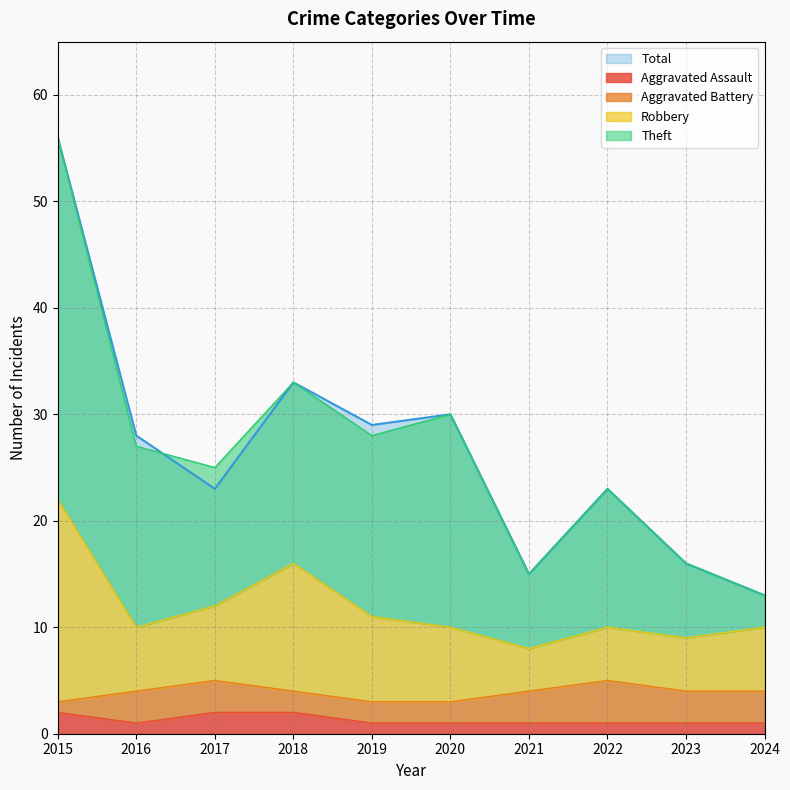

Is it true that Aggravated Assault equals 1 at 2022?

True